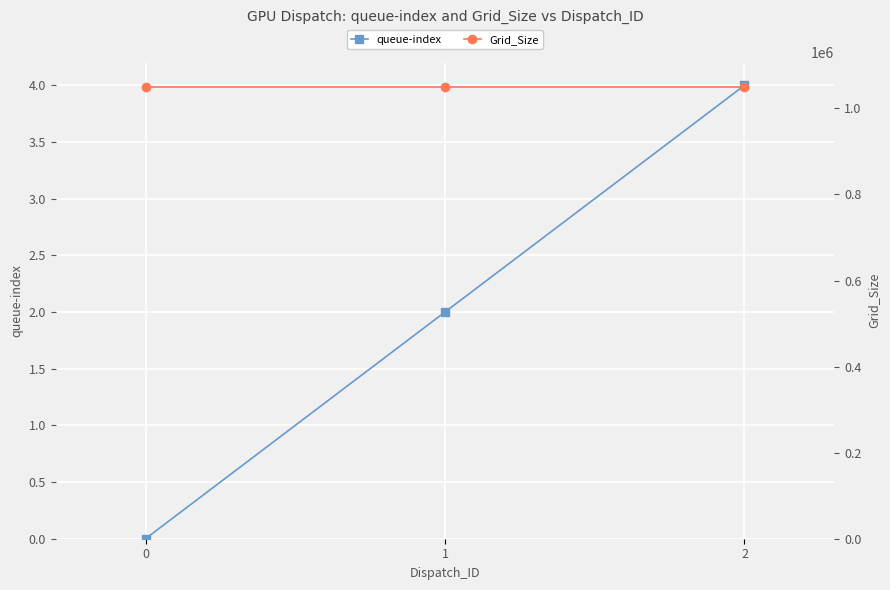

The Grid_Size series shows 1569569 at 2. True or false?

False